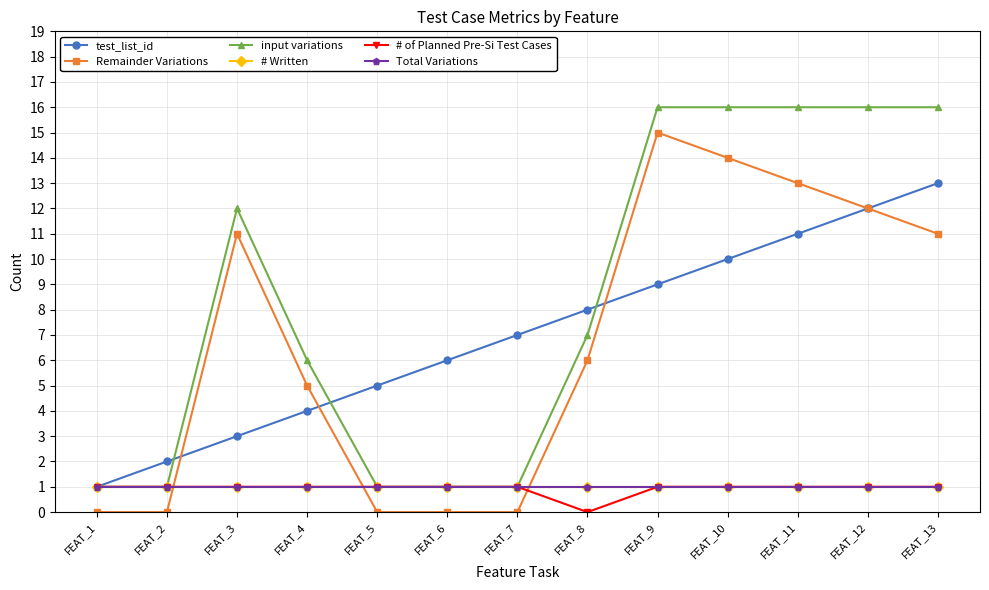

How many values in the Remainder Variations series are below 6?

6